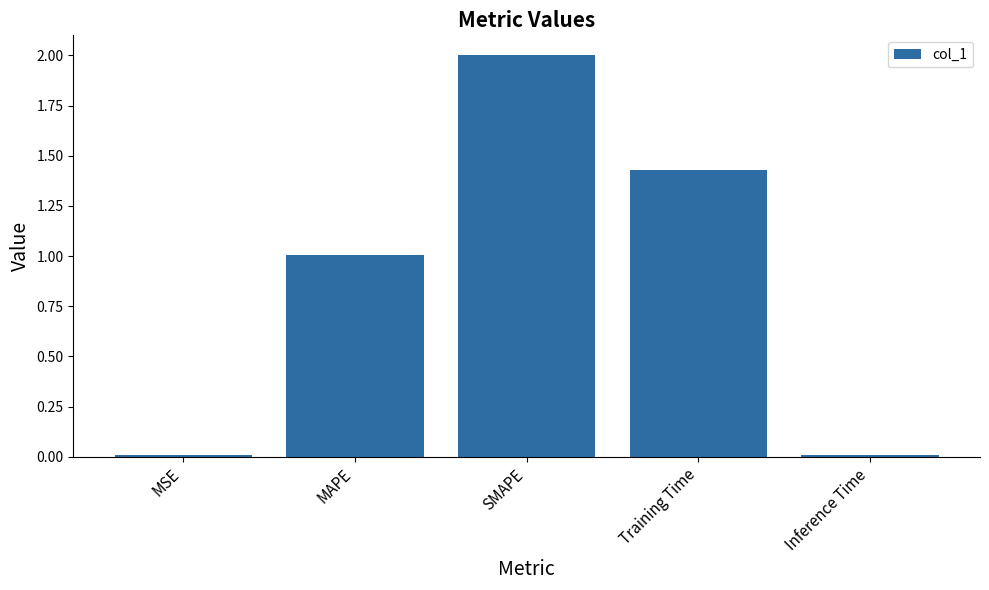

The value at SMAPE is 3.0. True or false?

False